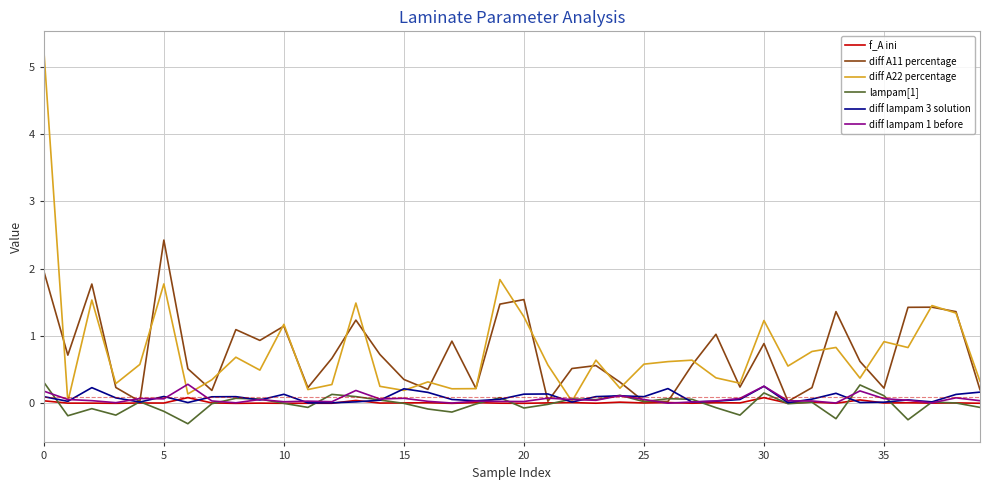

Which series has the largest range (max minus min)?

diff A22 percentage